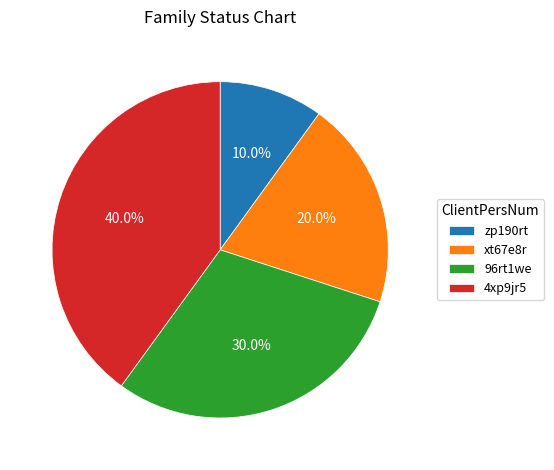

How many slices are in this pie chart?

4